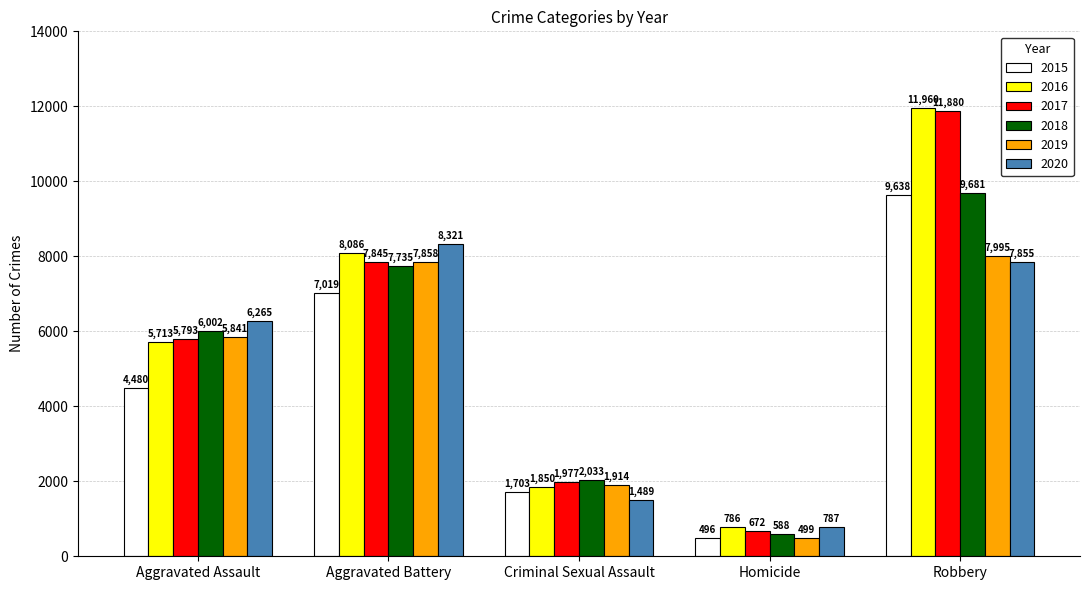

What is the greatest value displayed?

11960